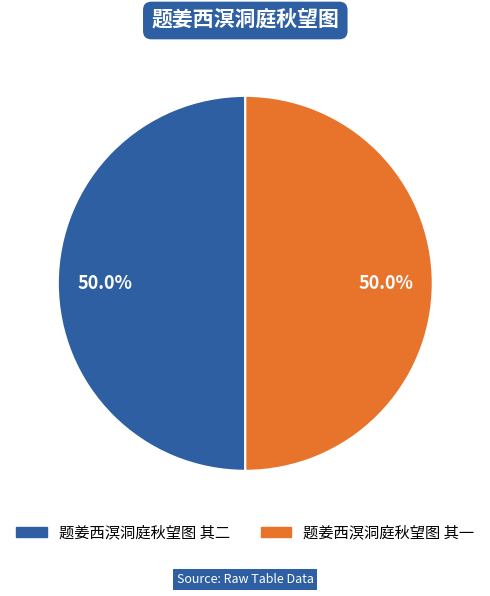

Do 题姜西溟洞庭秋望图 其一 and 题姜西溟洞庭秋望图 其二 together represent more than half of the pie?

Yes